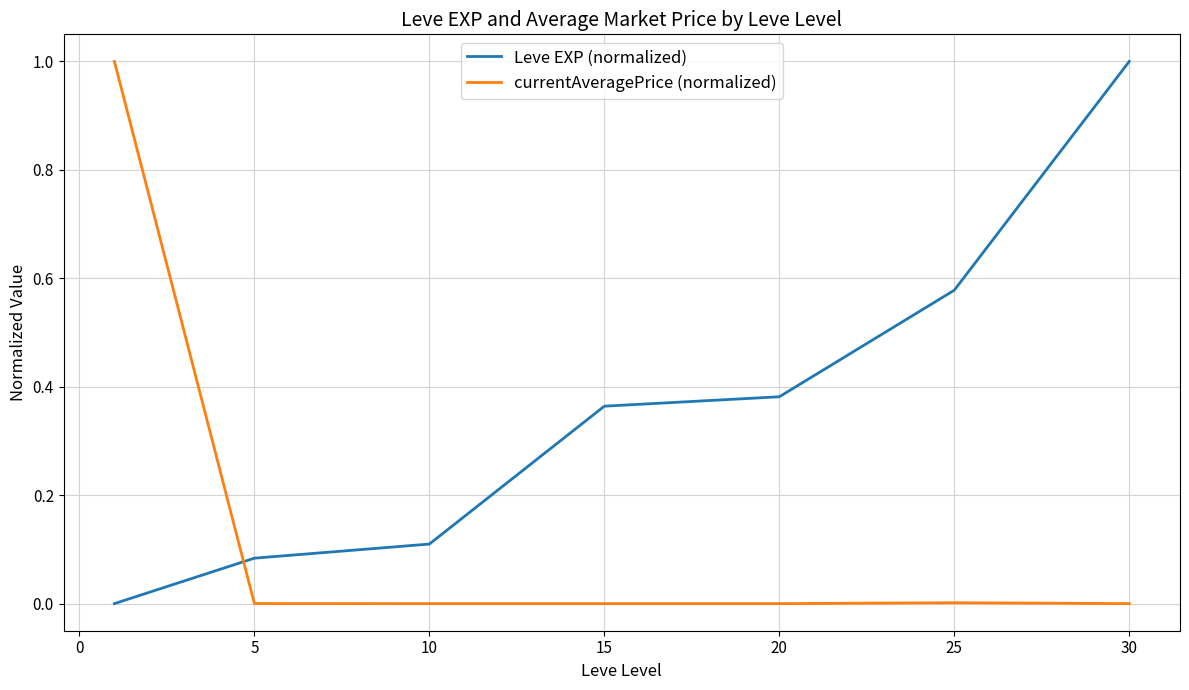

After their last crossing, which series has the higher values: currentAveragePrice (normalized) or Leve EXP (normalized)?

Leve EXP (normalized)